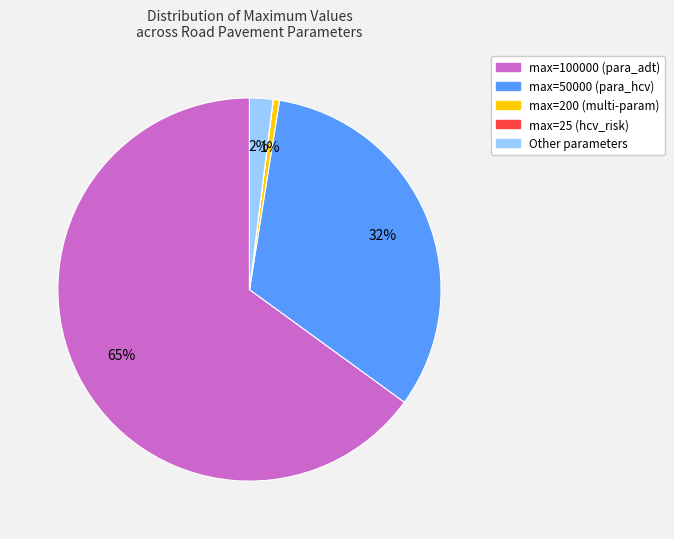

Does any single category account for the majority?

Yes